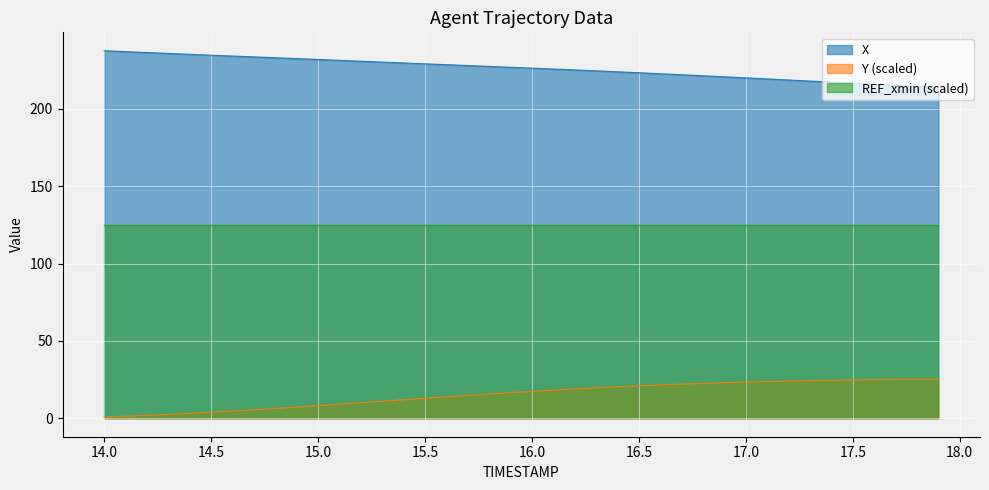

Rank the series at 15.0 from highest to lowest value.

X, REF_xmin (scaled), Y (scaled)